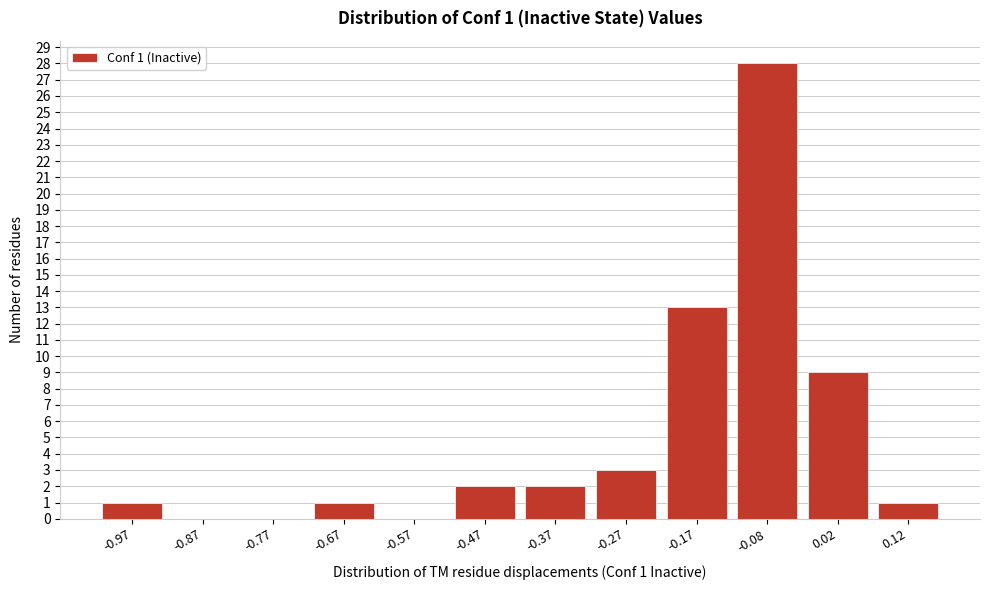

Reading left to right, extract all data points from this chart.

-0.97=1	-0.87=0	-0.77=0	-0.67=1	-0.57=0	-0.47=2	-0.37=2	-0.27=3	-0.17=13	-0.08=28	0.02=9	0.12=1